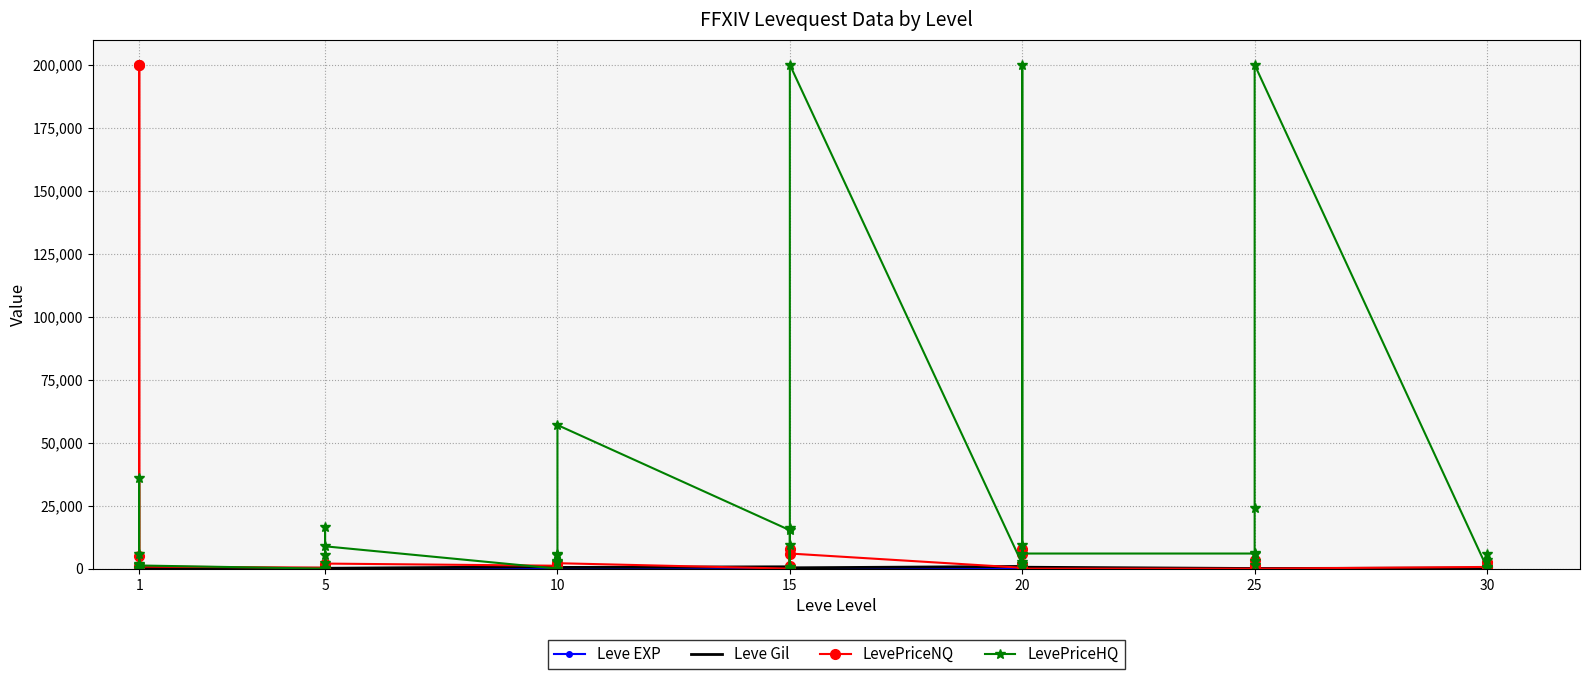

Is it true that Leve Gil equals 990.0 at 14?

True